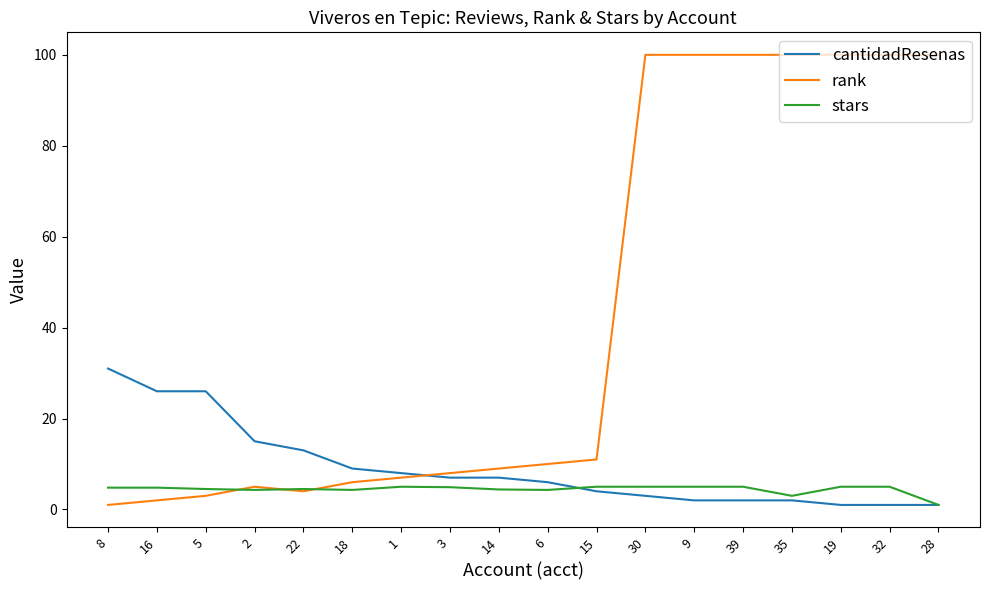

What is the difference between the highest and lowest values at 18?

4.7